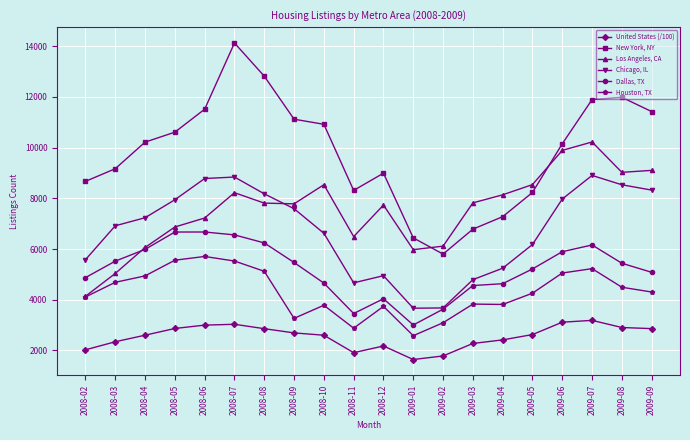

What is the total value across all series at 2008-06?

42905.8